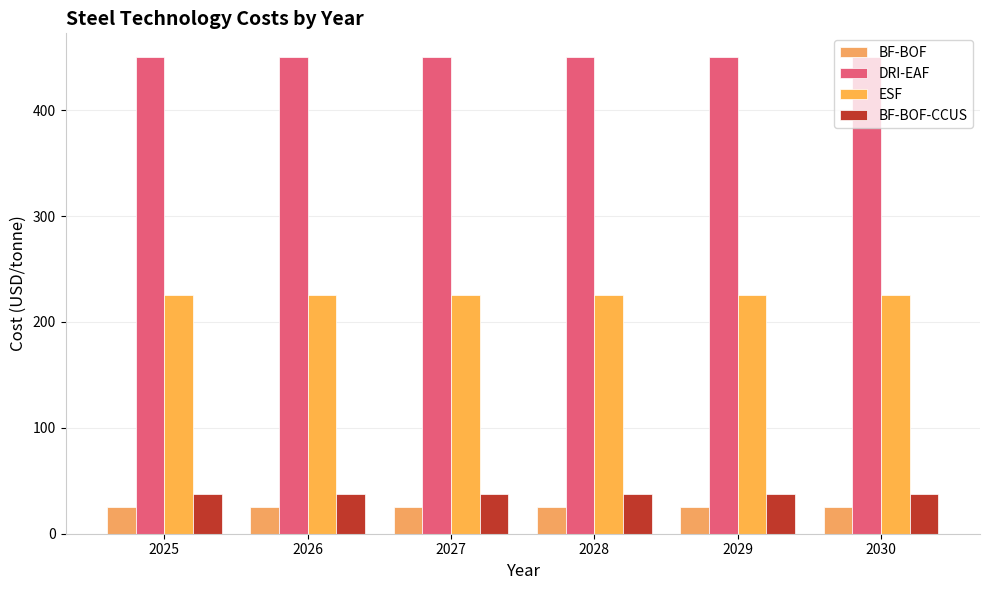

What is the sum of all BF-BOF-CCUS values?

225.0